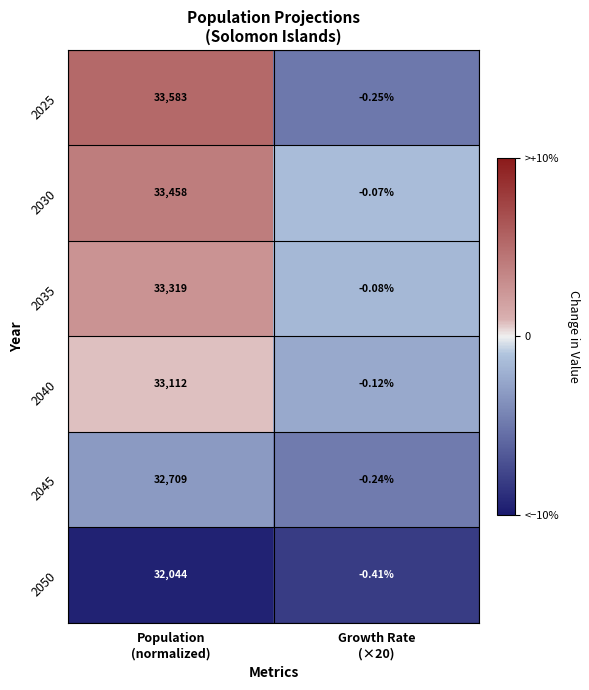

At Growth Rate
(×20), list the series in order from smallest to largest.

2050, 2025, 2045, 2040, 2035, 2030